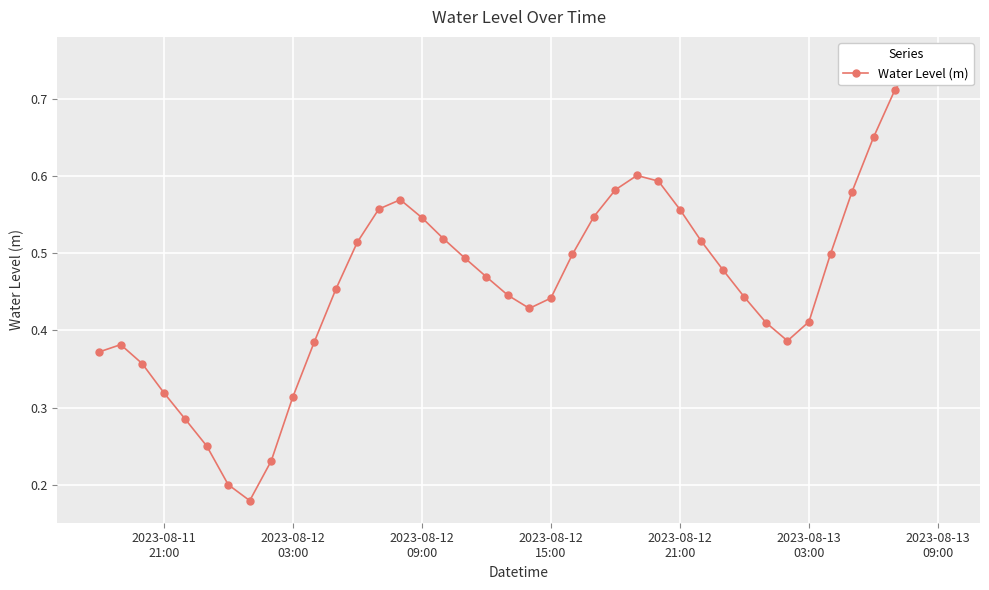

How many points are higher than both their immediate neighbors (excluding endpoints)?

4